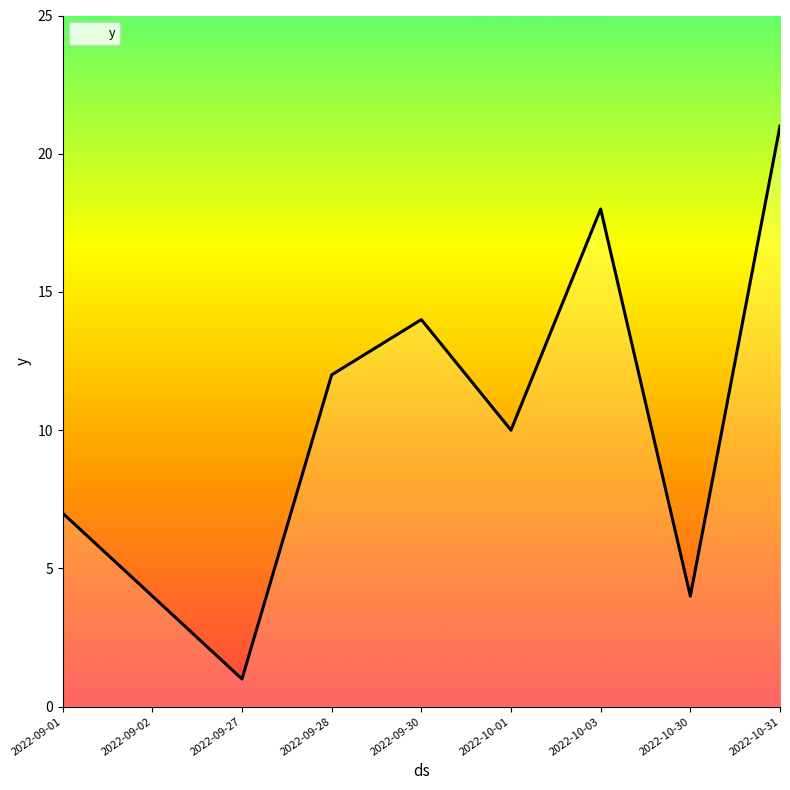

How many interior local peaks (higher than both neighbors) does the data have?

2